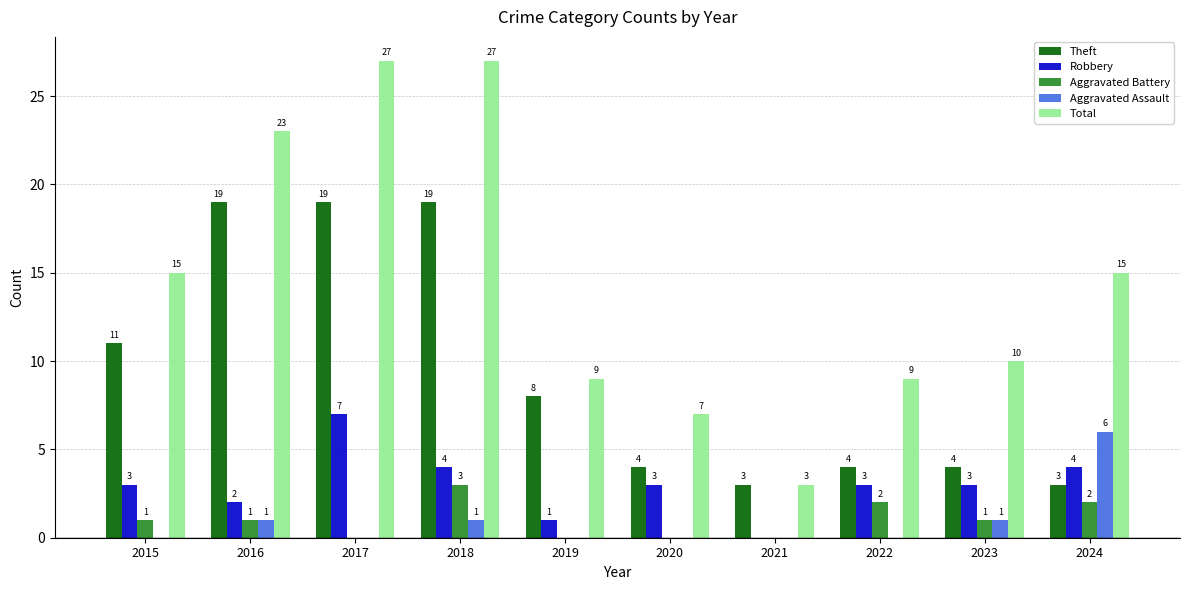

What is the sum of all Aggravated Battery values?

10